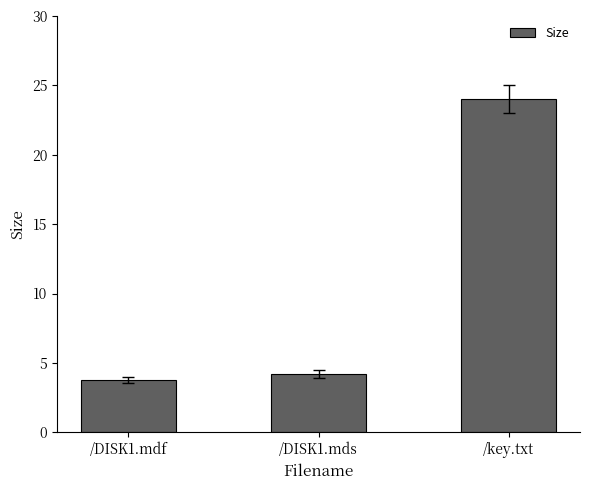

Does the chart contain any negative values?

No